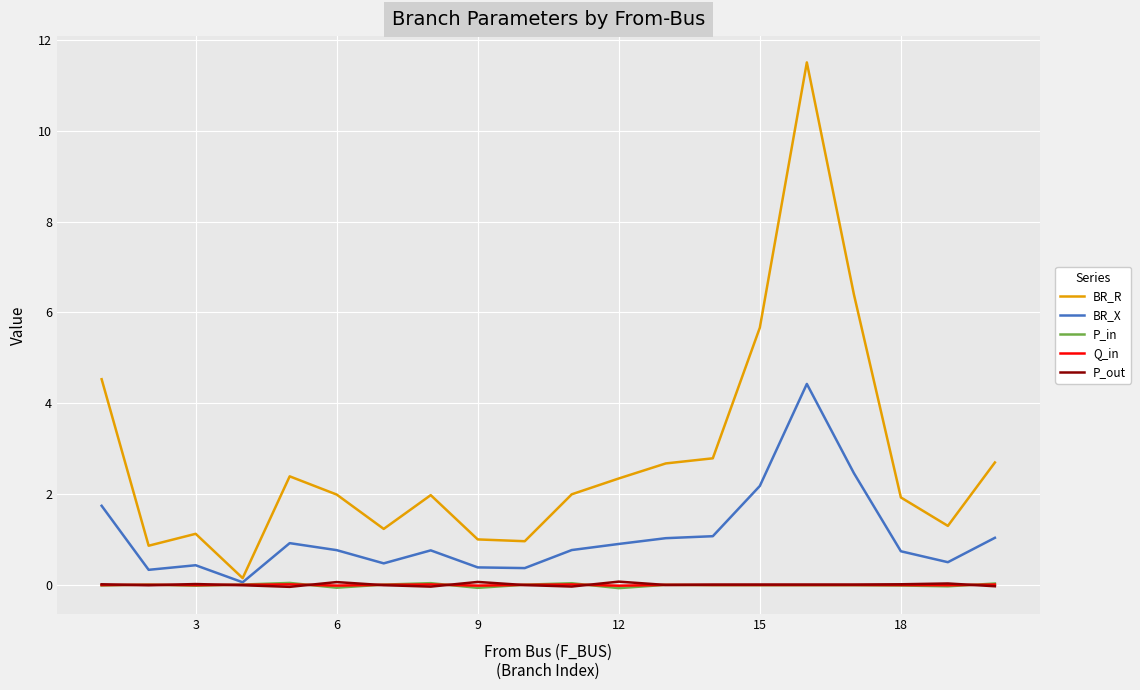

Which series has the widest spread of values?

BR_R